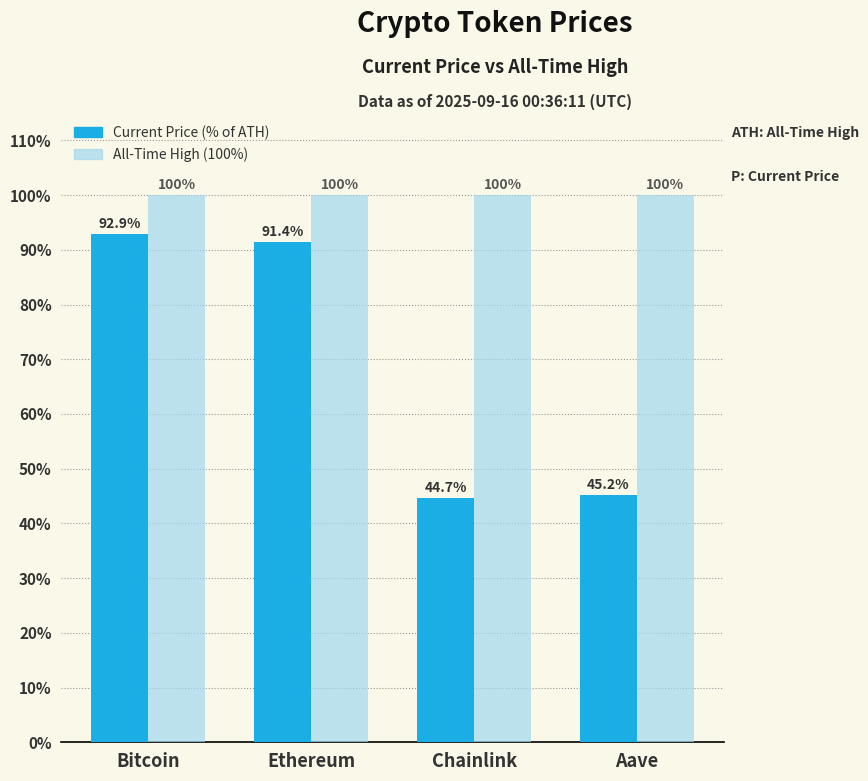

Which series has the largest range (max minus min)?

Current Price (% of ATH)